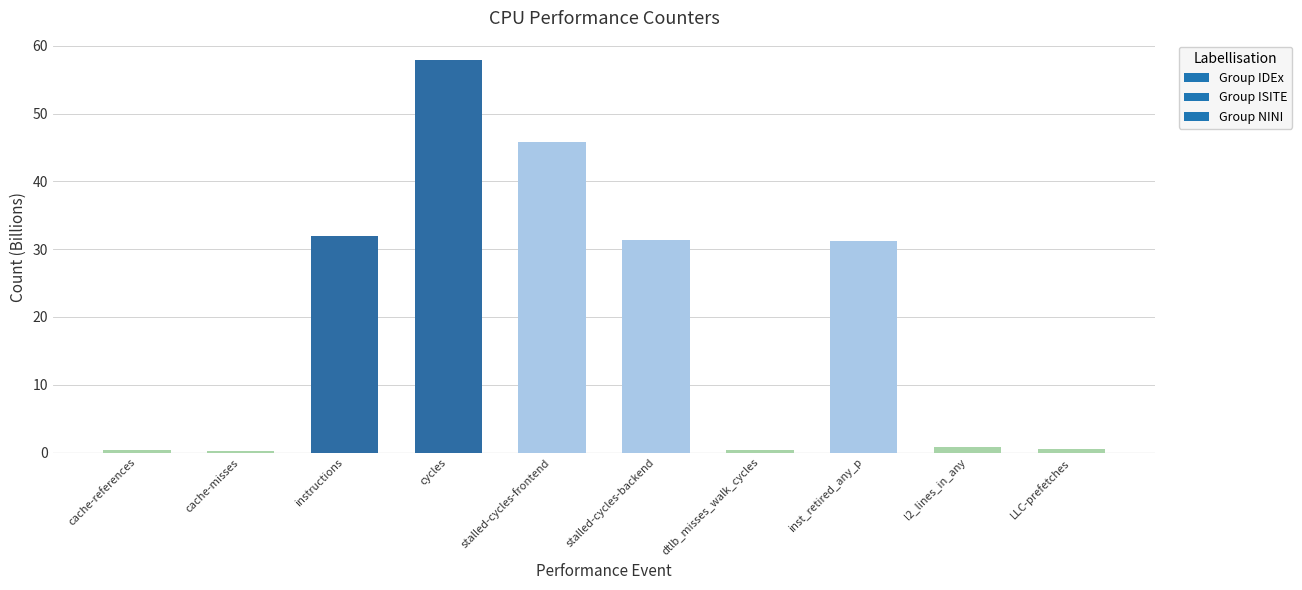

What is the average value?

20.1